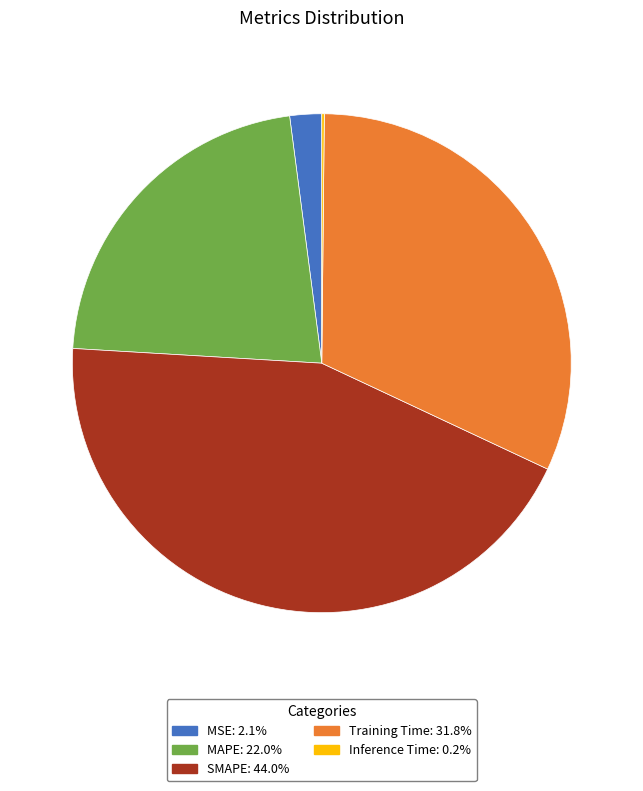

What is the largest slice in the pie chart?

SMAPE